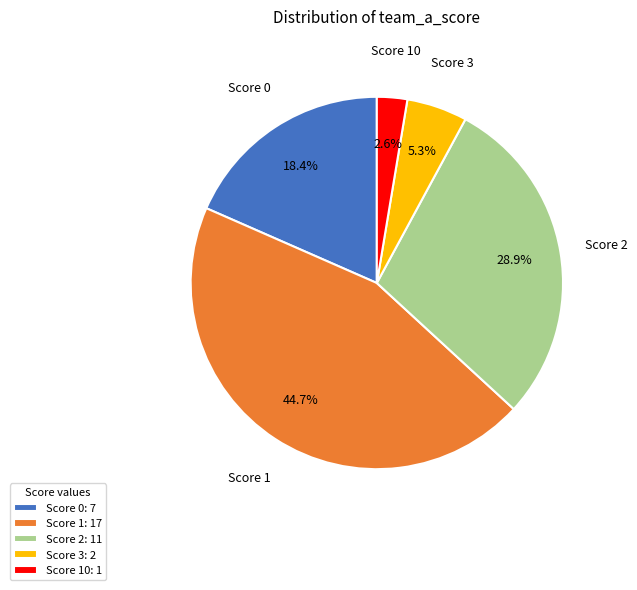

Is the sum of Score 3 and Score 2 greater than half?

No